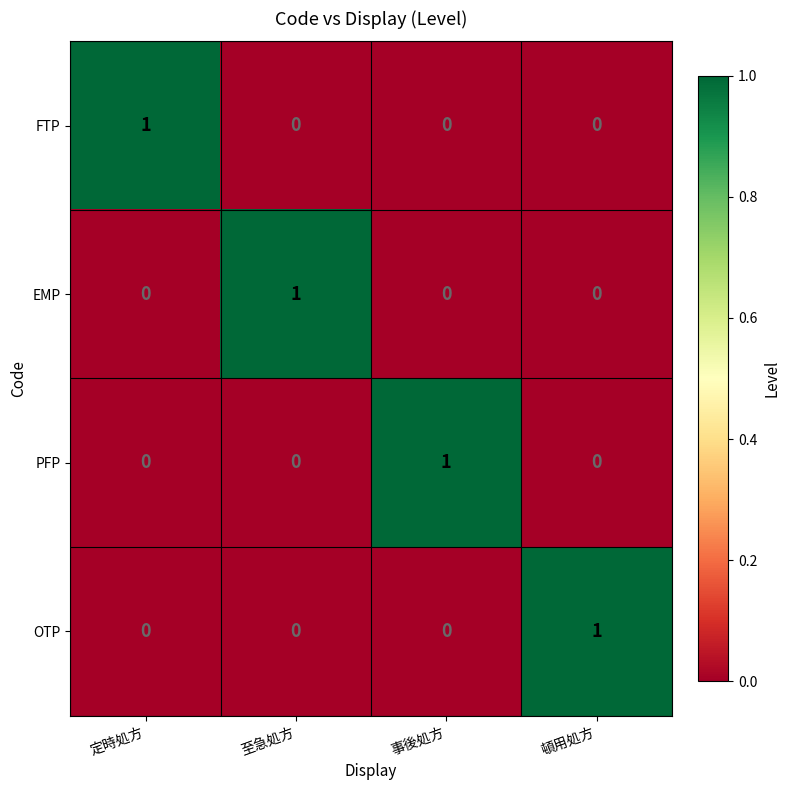

How many EMP values are between 0 and 1?

4